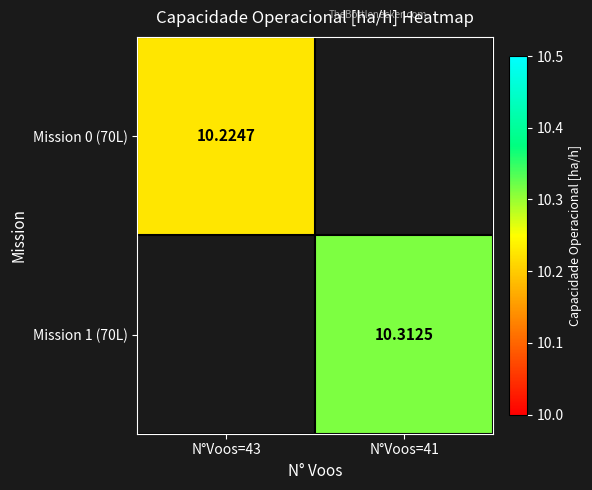

At which category does the chart reach its minimum across all series?

N°Voos=43